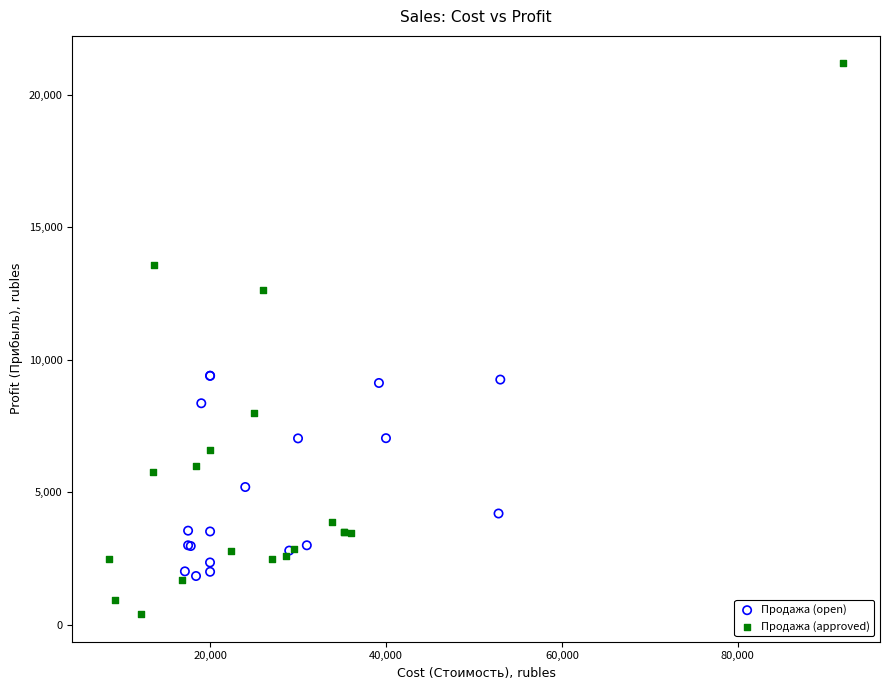

Which series reaches the maximum Y coordinate?

Продажа (approved)